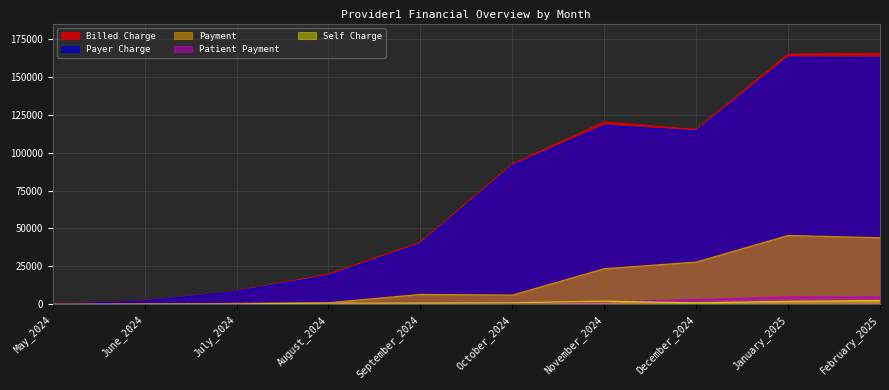

Which series has the largest total across all categories?

Billed Charge